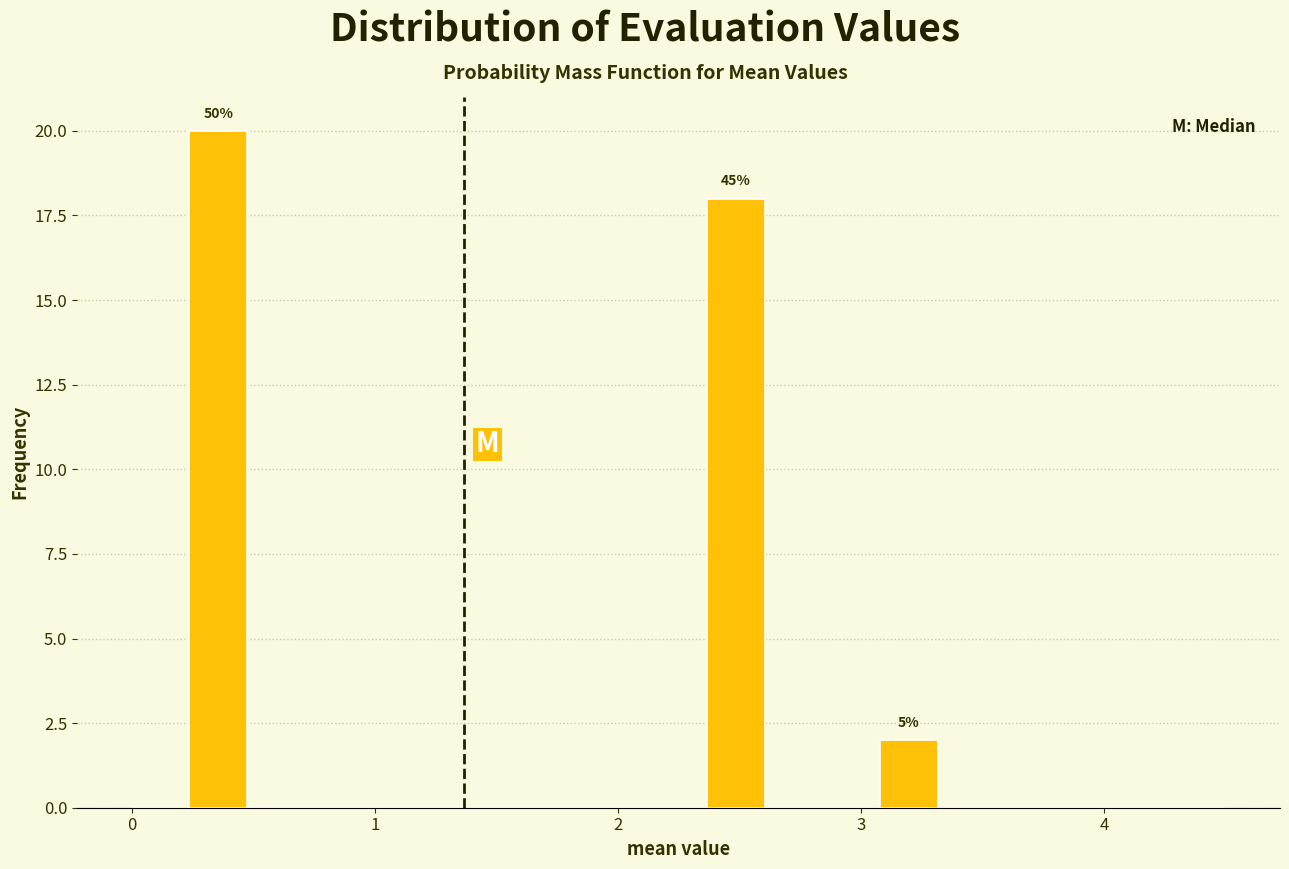

Read against the x-axis, roughly where is the centre of the tallest bar?

0.4